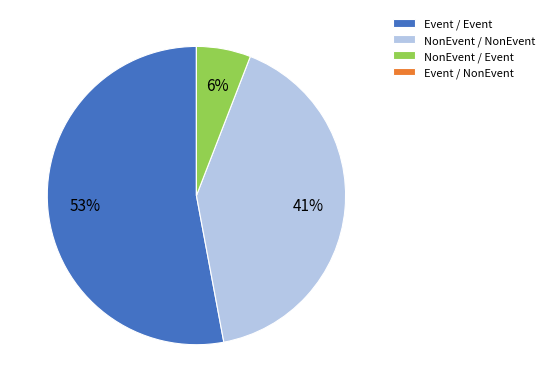

Is NonEvent / Event the majority of the pie?

No